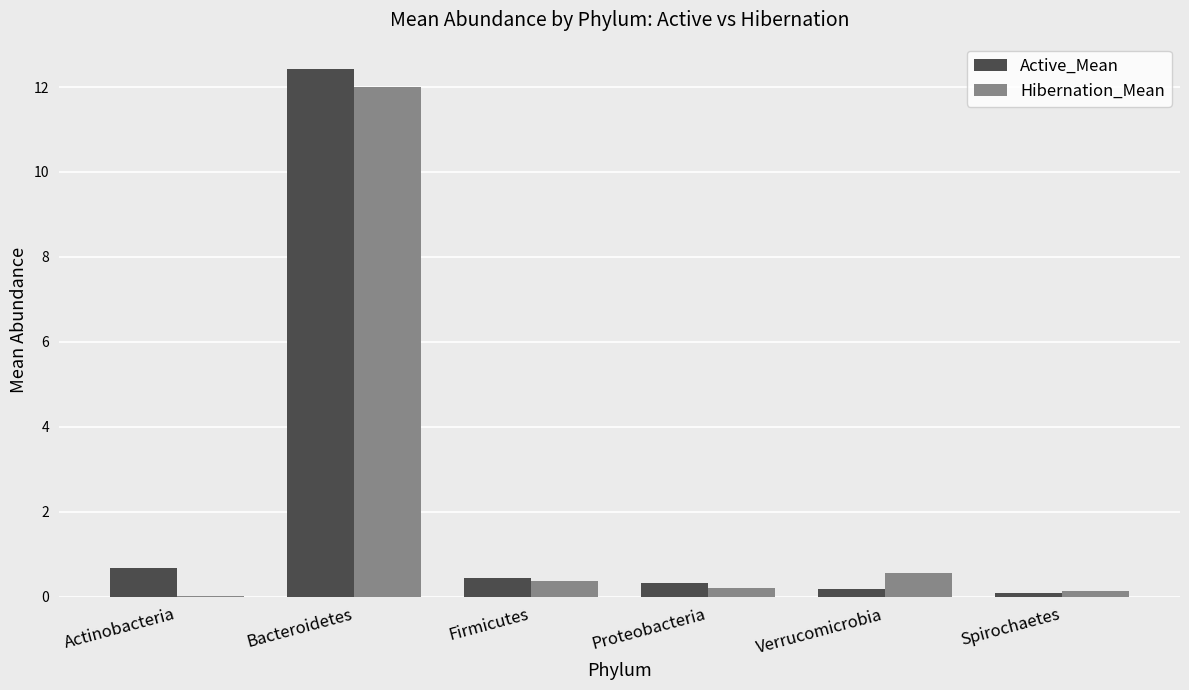

Which series has the largest range (max minus min)?

Active_Mean